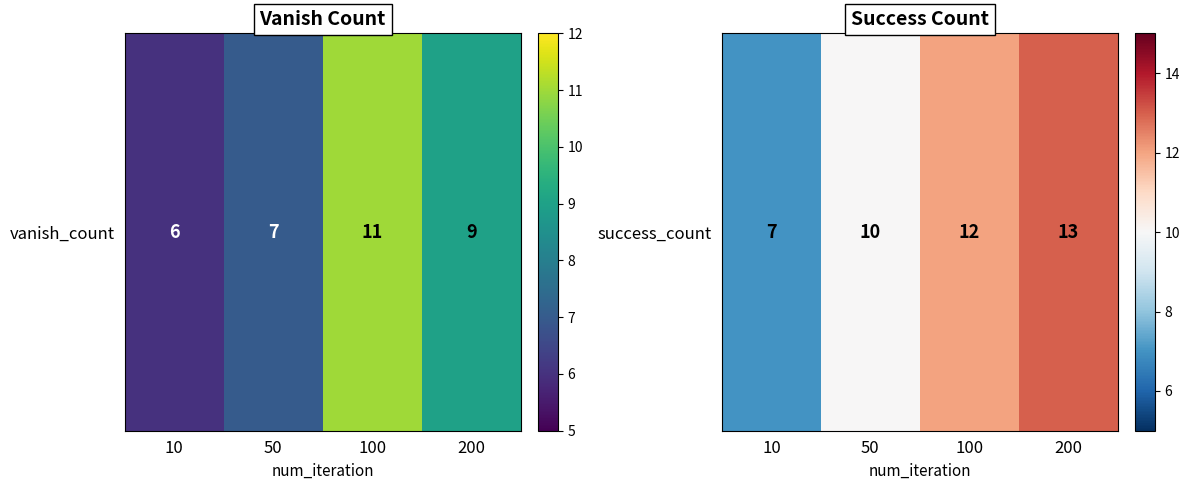

What is the minimum value shown in the chart?

7